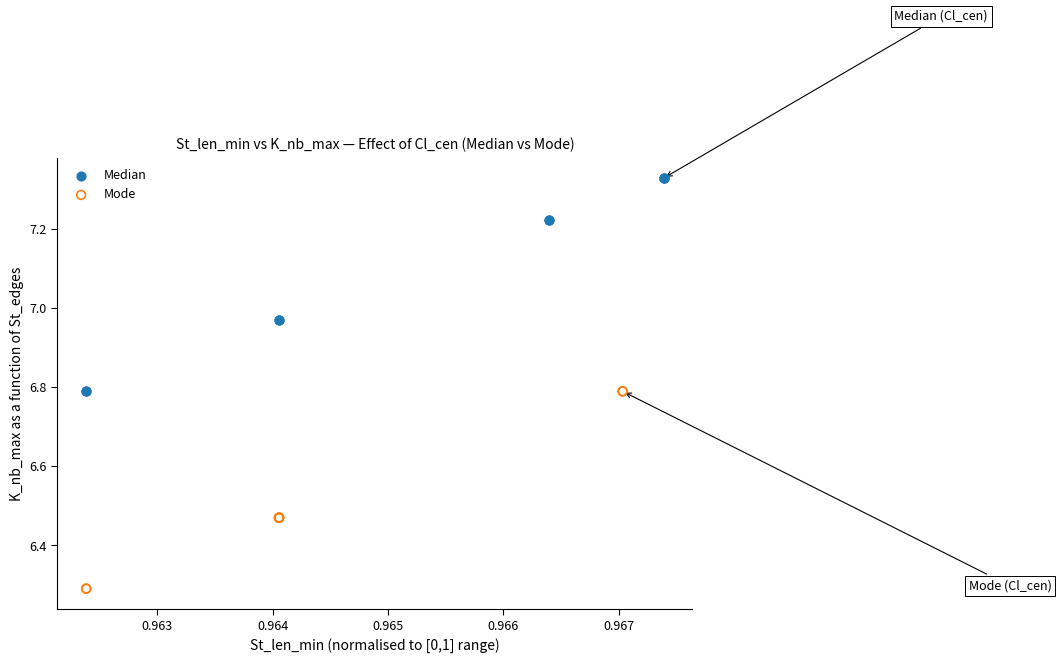

Which series reaches the minimum Y coordinate?

Mode